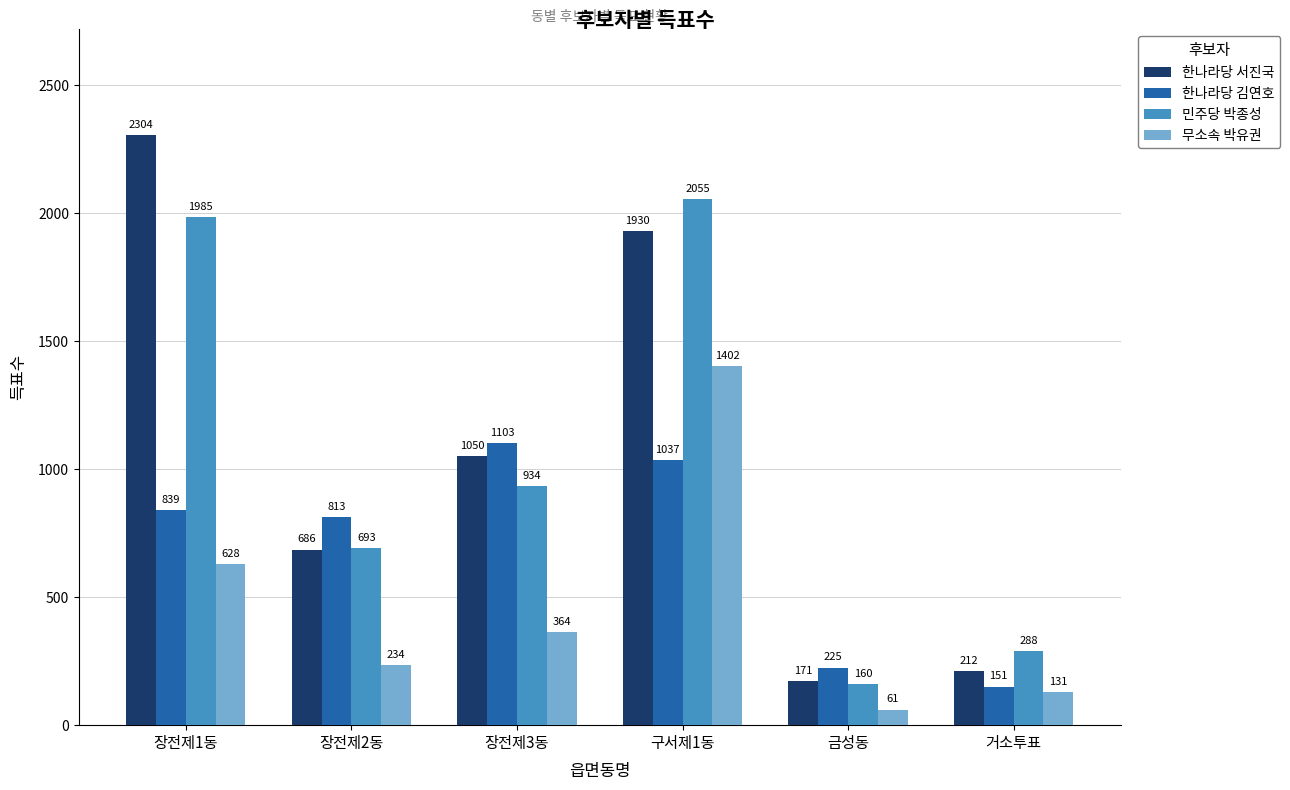

What is the sum of the 무소속 박유권 values at 장전제3동 and 거소투표?

495